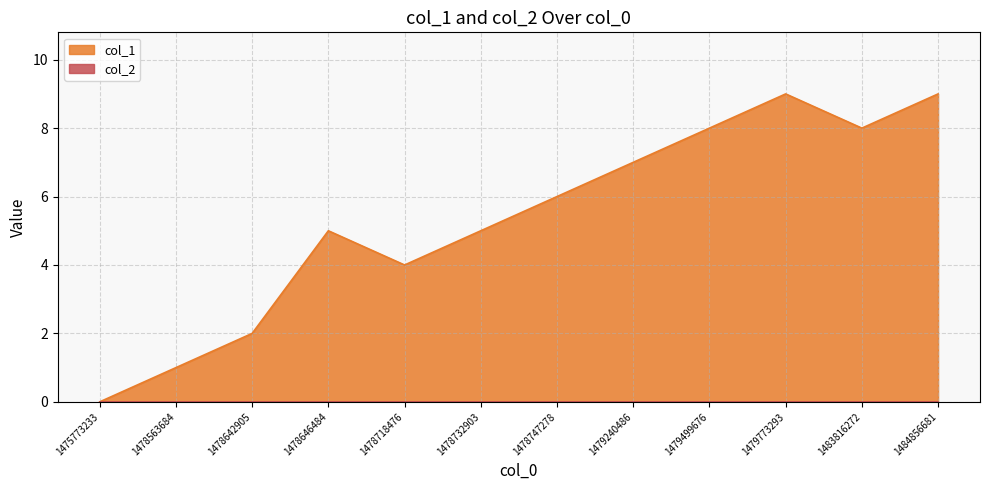

Rank the categories by value from lowest to highest.

1475773233, 1478563684, 1478642905, 1478718476, 1478646484, 1478732903, 1478747278, 1479240486, 1479499676, 1483816272, 1479773293, 1484856681